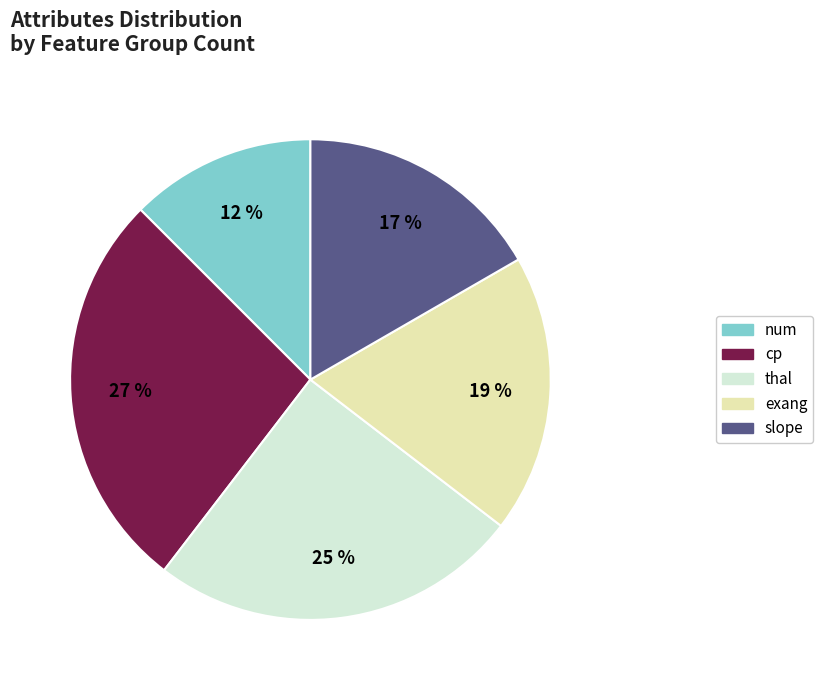

Rank the categories by value from highest to lowest.

cp, thal, exang, slope, num